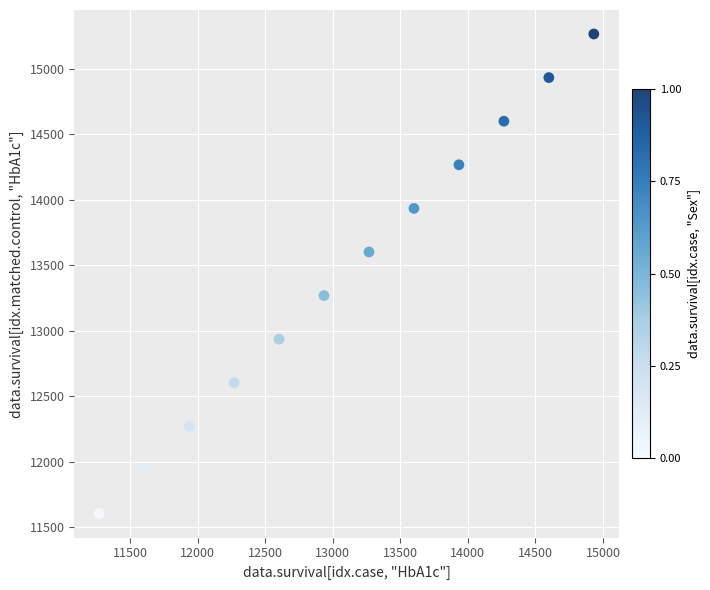

What is the range of X values (max minus min)?

3661.2